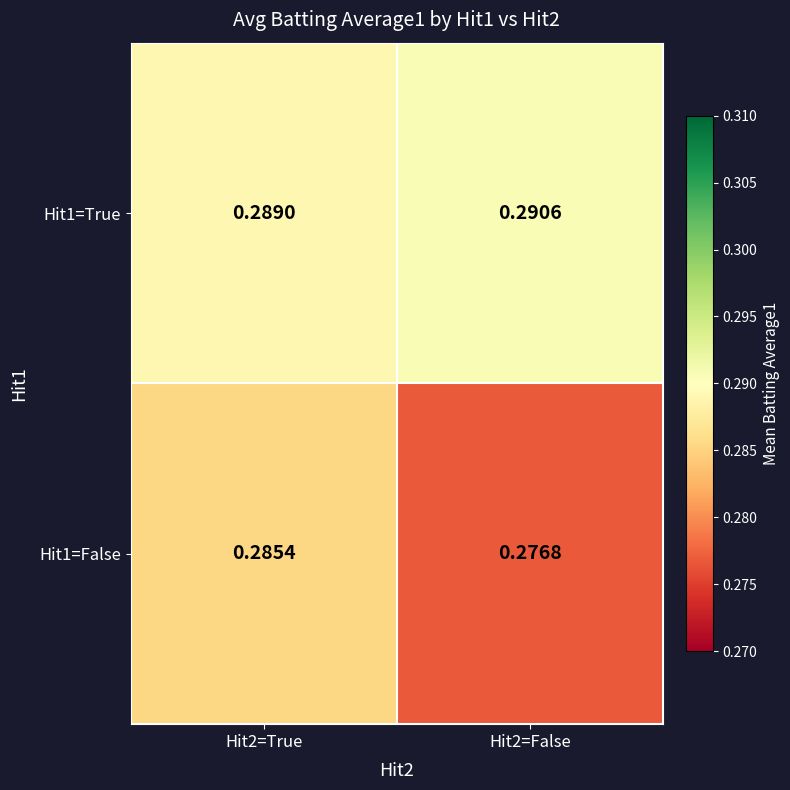

Is the value of Hit1=False at Hit2=False greater than the value of Hit1=True at Hit2=True?

No